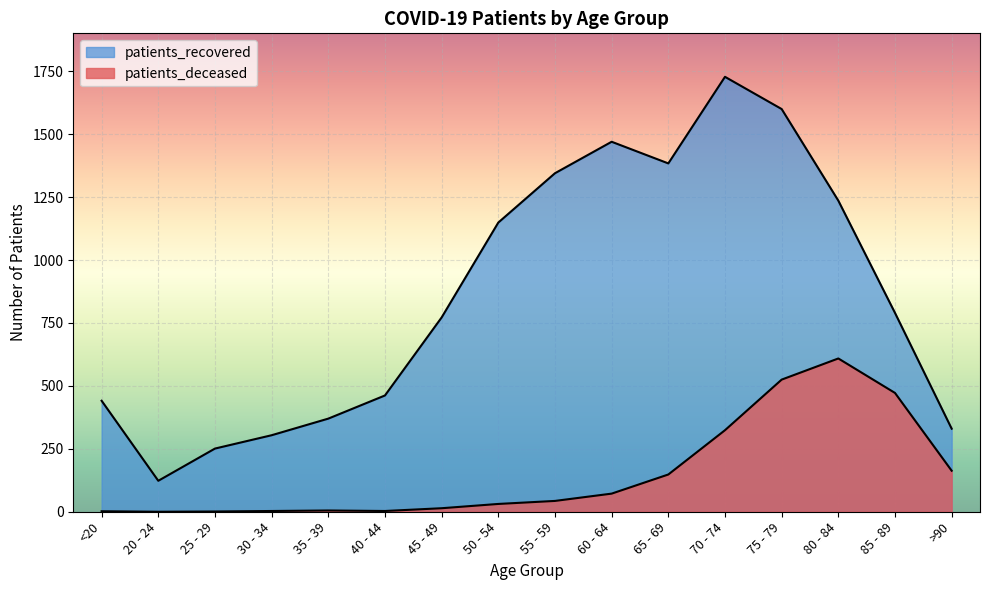

List the series in order of their overall mean, lowest first.

patients_deceased, patients_recovered